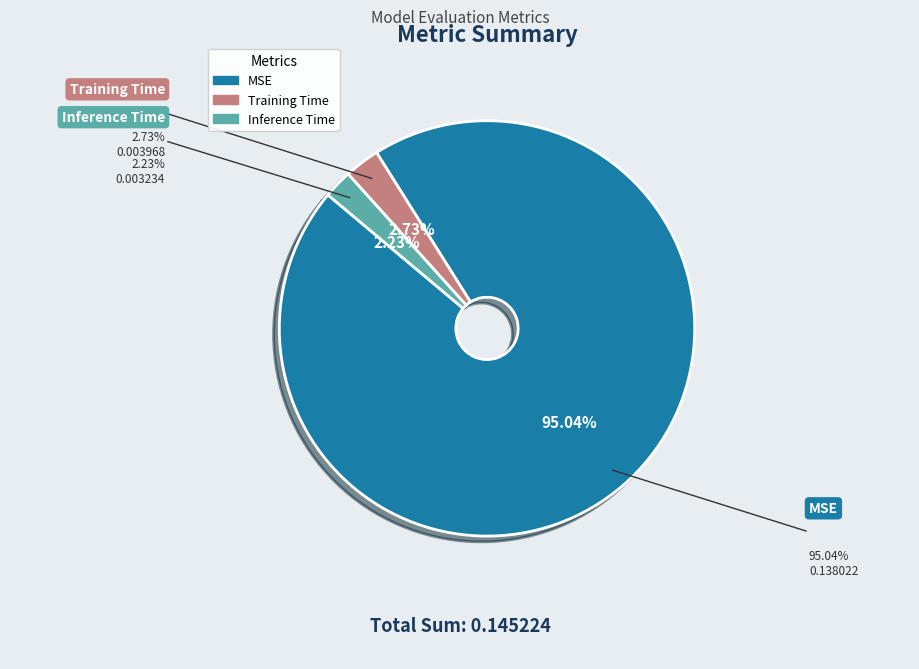

To the nearest percent, what portion does Training Time represent?

3%